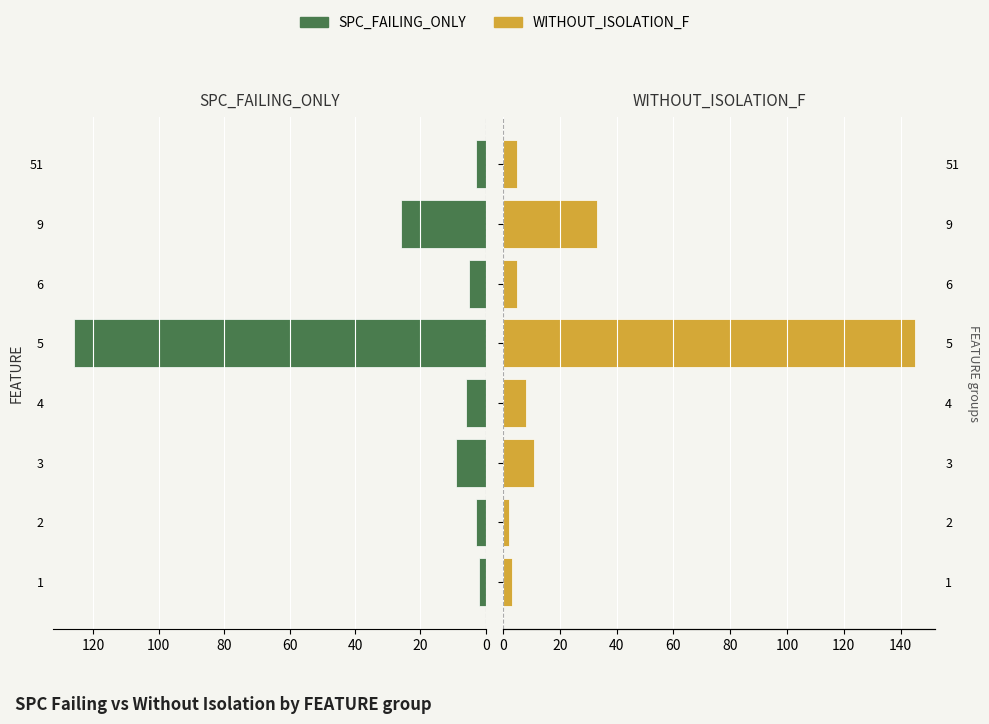

How many categories are shown in the chart?

8